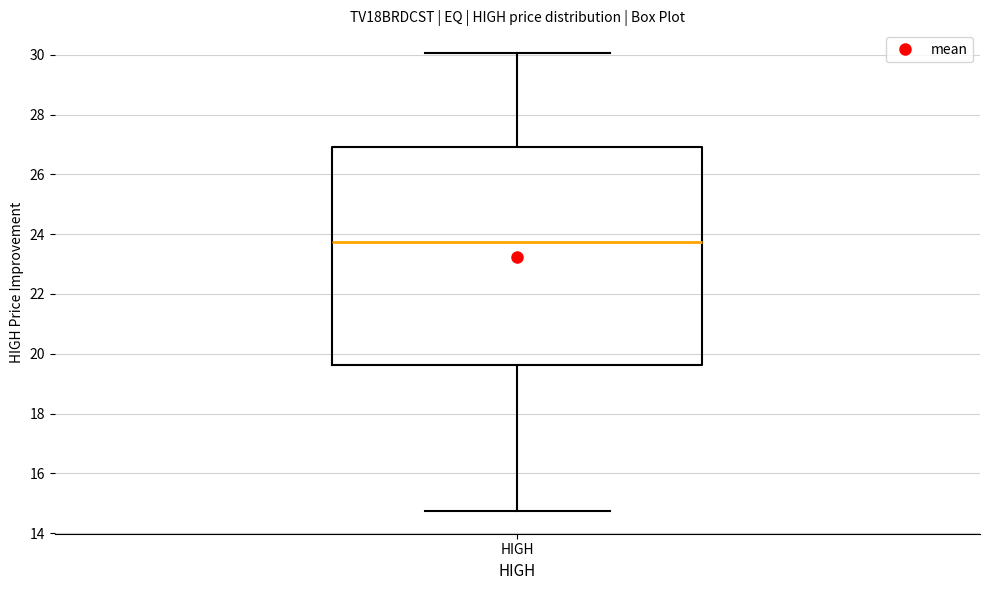

Read this box plot against the y-axis: the position of the median line, the range covered by the box, and the ends of both whiskers. The values are not printed on the chart, so give them approximately, as read against the axis.

median 23.8, box 19.6 to 27.0, whiskers 14.8 to 30.0